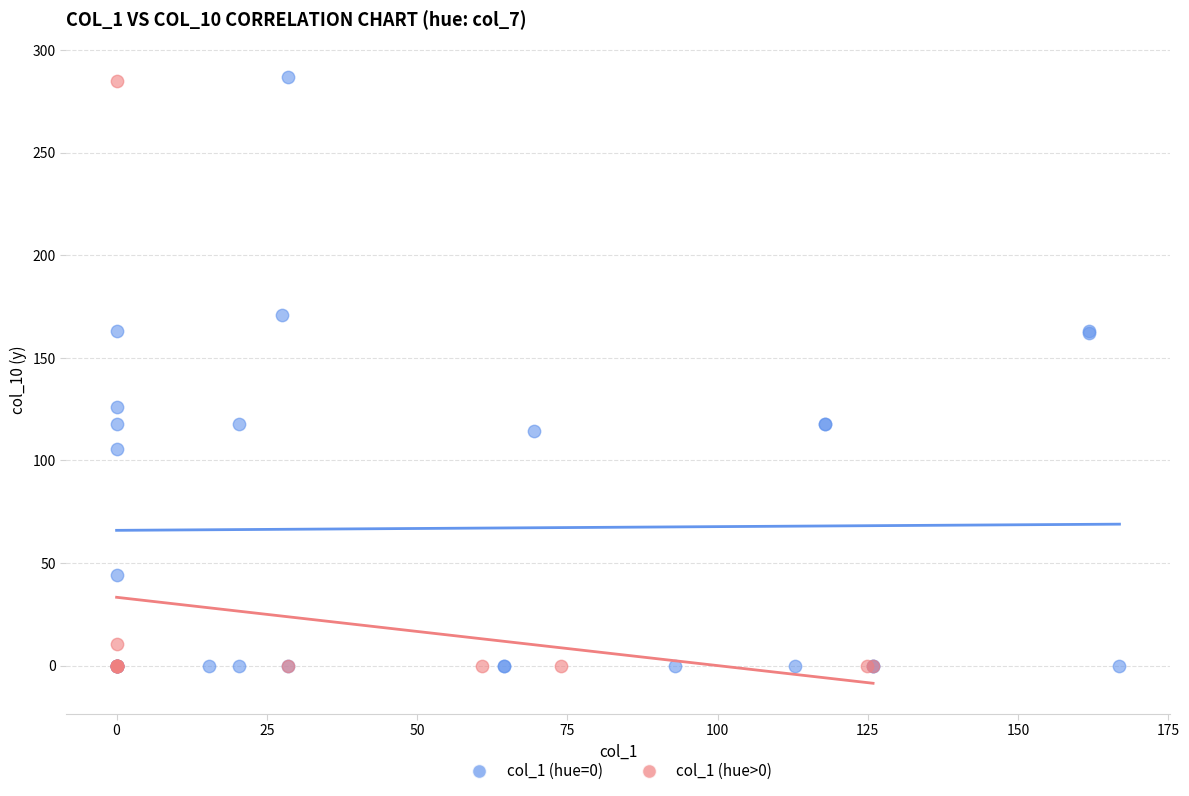

What are all the series names shown in the legend?

col_1 (hue=0), col_1 (hue>0)